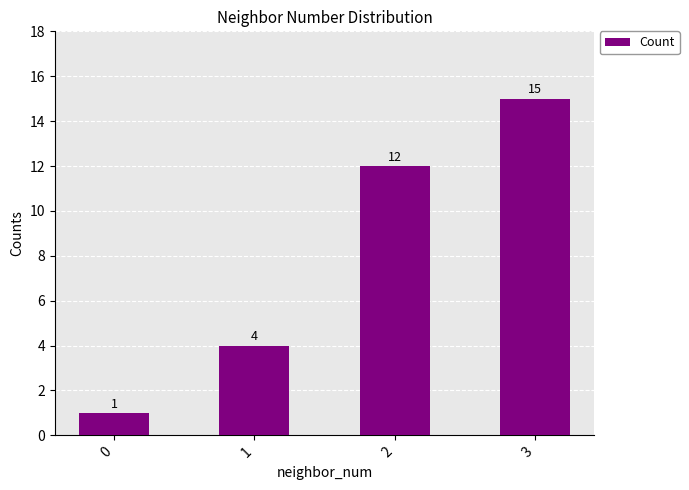

What is the maximum value shown in the chart?

15